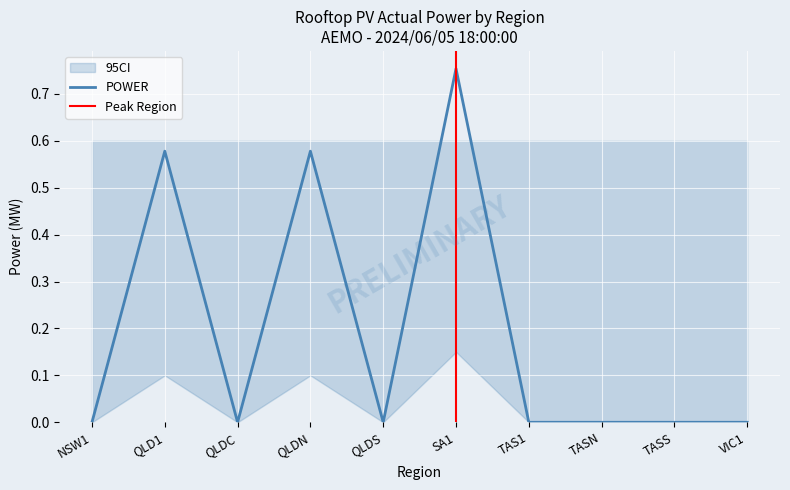

Reading left to right, extract all data points from this chart.

POWER: NSW1=0.0	QLD1=0.6	QLDC=0.0	QLDN=0.6	QLDS=0.0	SA1=0.8	TAS1=0.0	TASN=0.0	TASS=0.0	VIC1=0.0
QI_lower: NSW1=0.0	QLD1=0.1	QLDC=0.0	QLDN=0.1	QLDS=0.0	SA1=0.1	TAS1=0.0	TASN=0.0	TASS=0.0	VIC1=0.0
QI_upper: NSW1=0.6	QLD1=0.6	QLDC=0.6	QLDN=0.6	QLDS=0.6	SA1=0.6	TAS1=0.6	TASN=0.6	TASS=0.6	VIC1=0.6